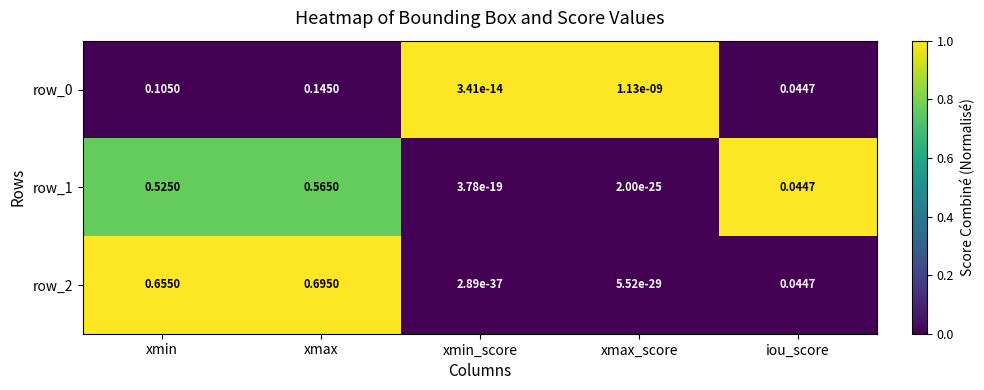

List the labels in order of row_0 value, largest first.

xmax, xmin, iou_score, xmax_score, xmin_score